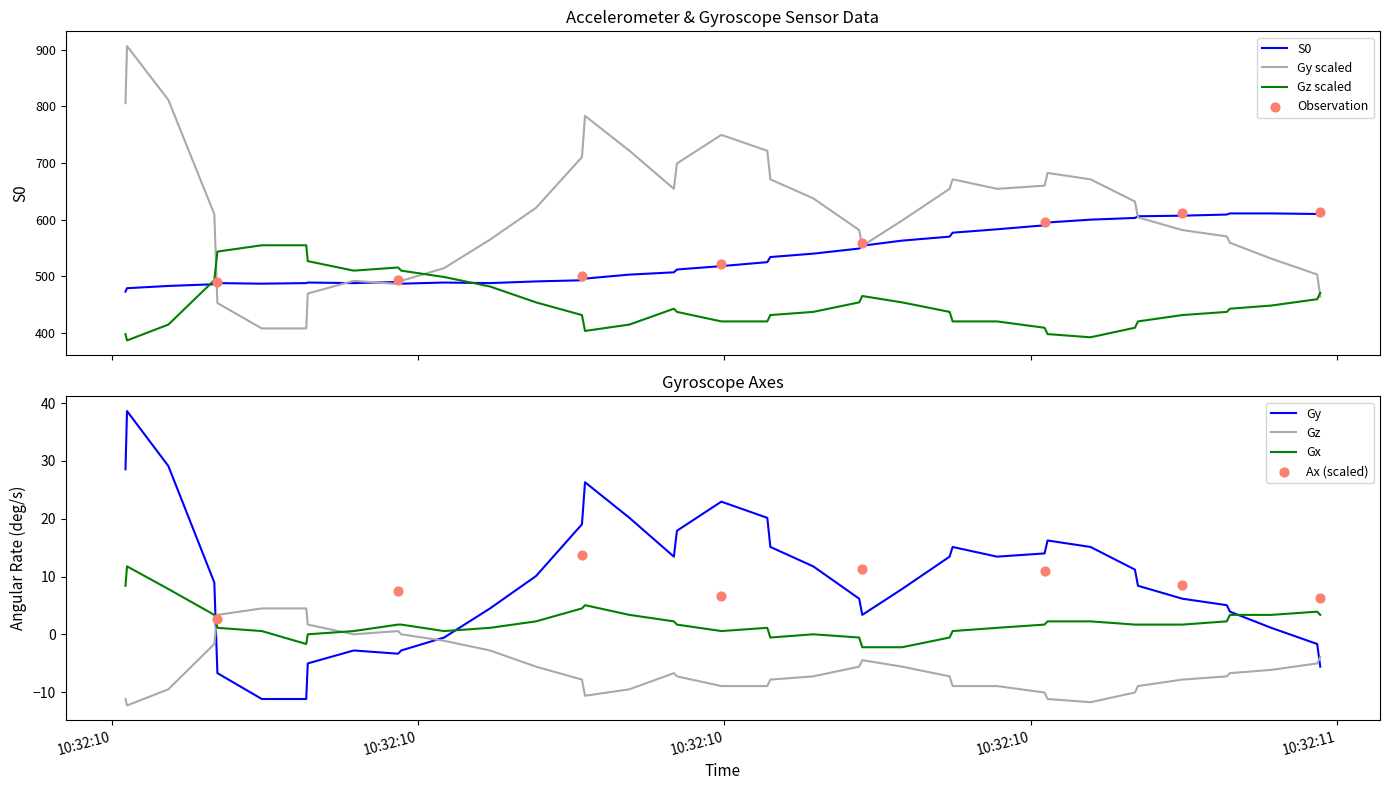

What is the total value across all series at 2024-05-09 10:32:10.870000?

1632.1